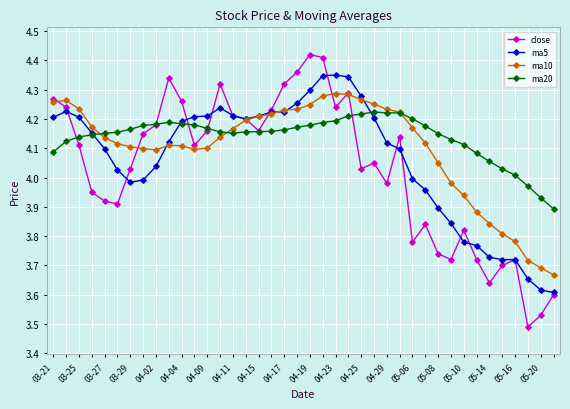

At how many categories does at least one series exceed 3?

40